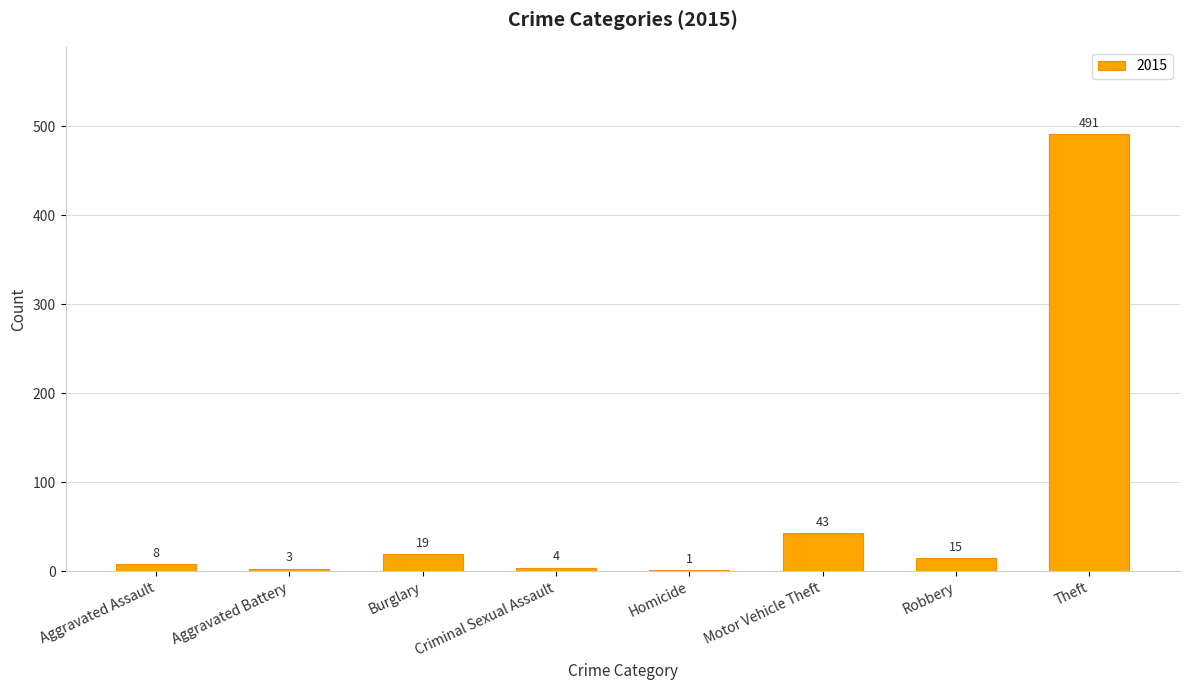

Which has a higher value, Homicide or Robbery?

Robbery